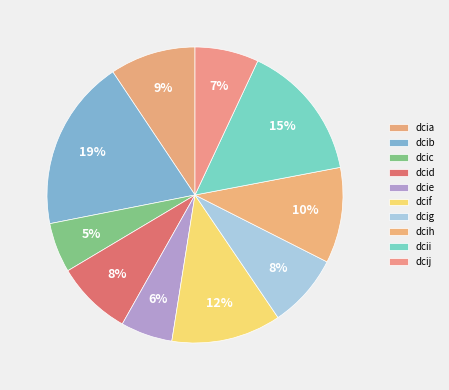

How many slices are in this pie chart?

10